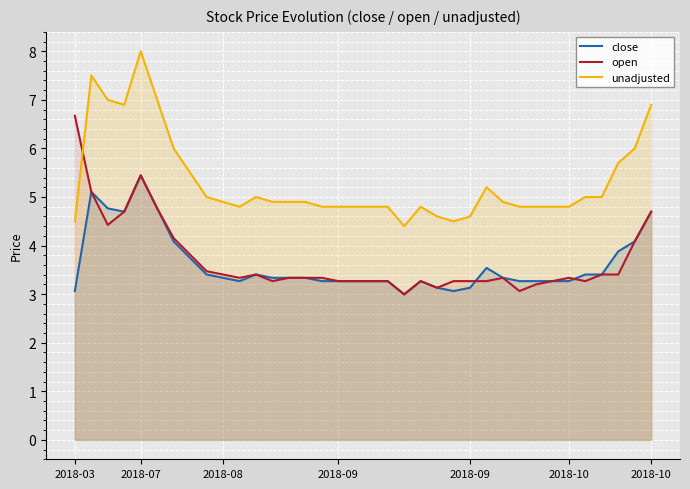

True or false: unadjusted and close cross at least once.

False